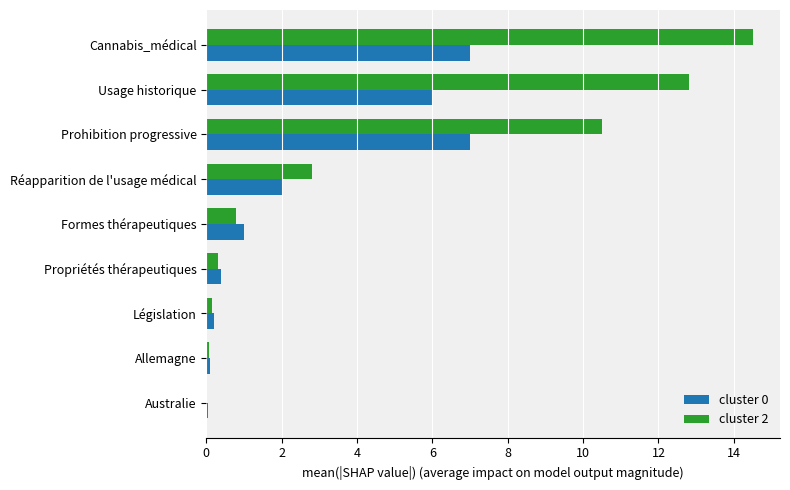

The value of cluster 0 at Propriétés thérapeutiques is 0.4. True or false?

True